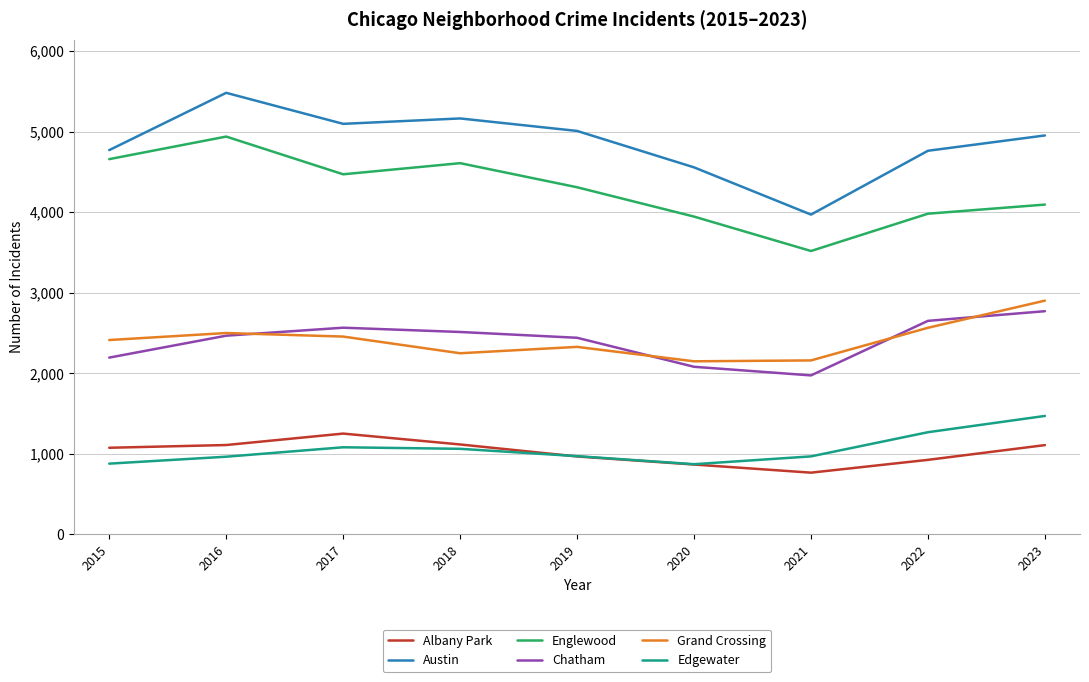

True or false: Englewood has a value of 6621 at 2019.

False